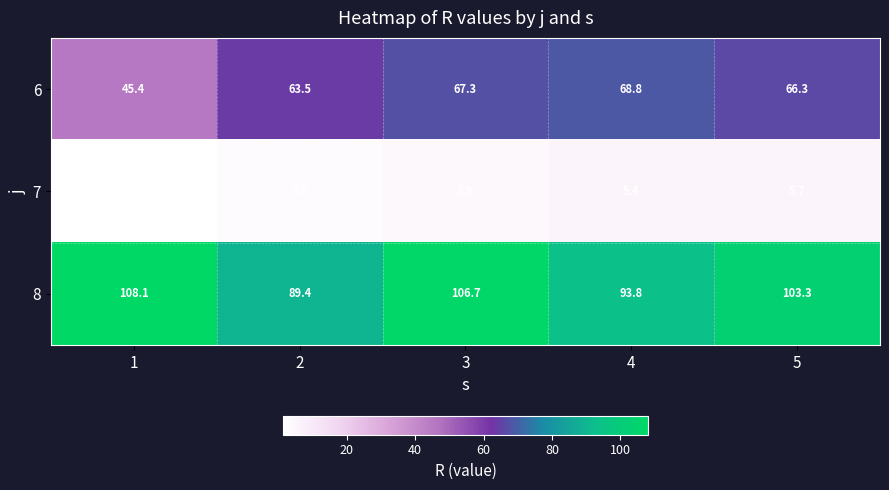

What is the difference between the maximum and second lowest values in the 8 series?

14.3